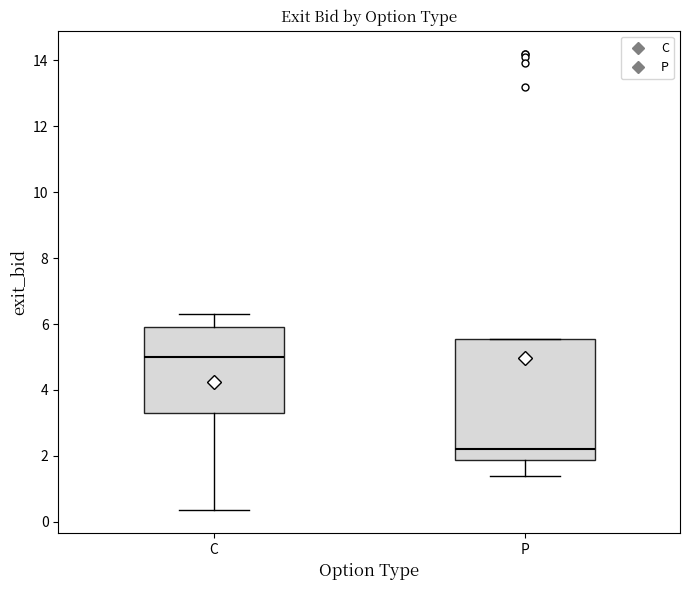

Where is the upper edge of the box for P on the y-axis? The values are not printed on the chart, so give them approximately, as read against the axis.

5.6